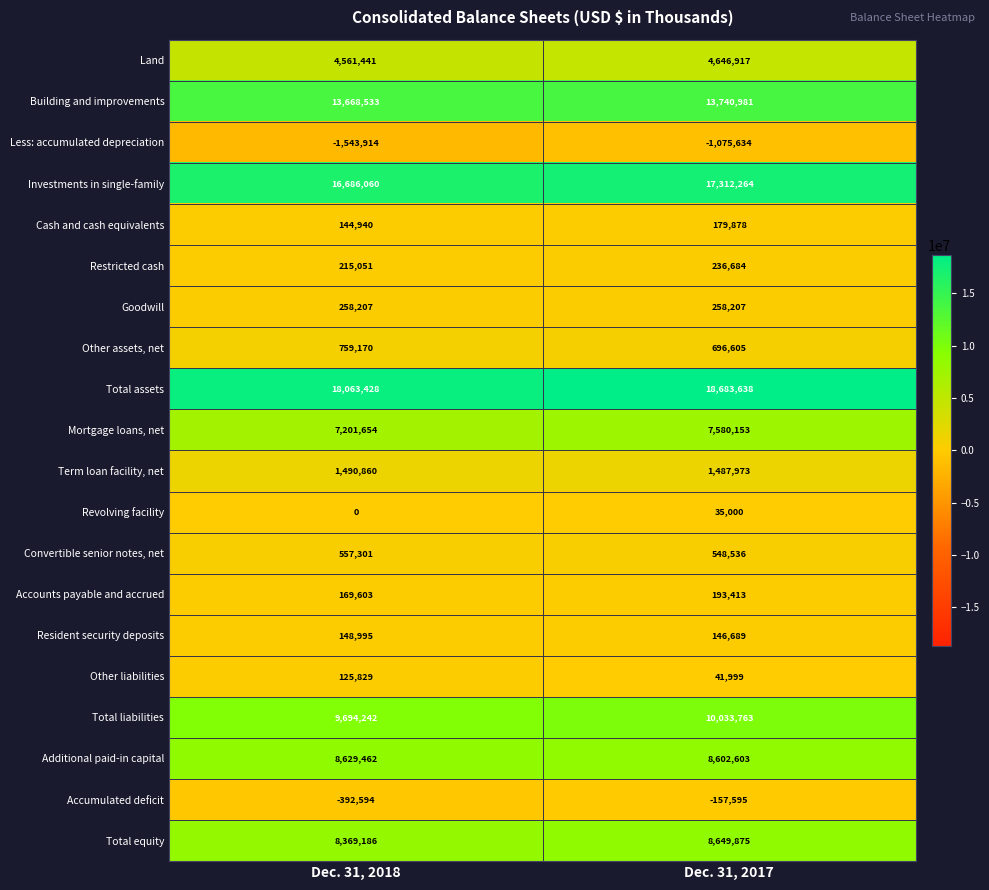

What is the difference between the maximum and minimum values in the Accumulated deficit series?

234999